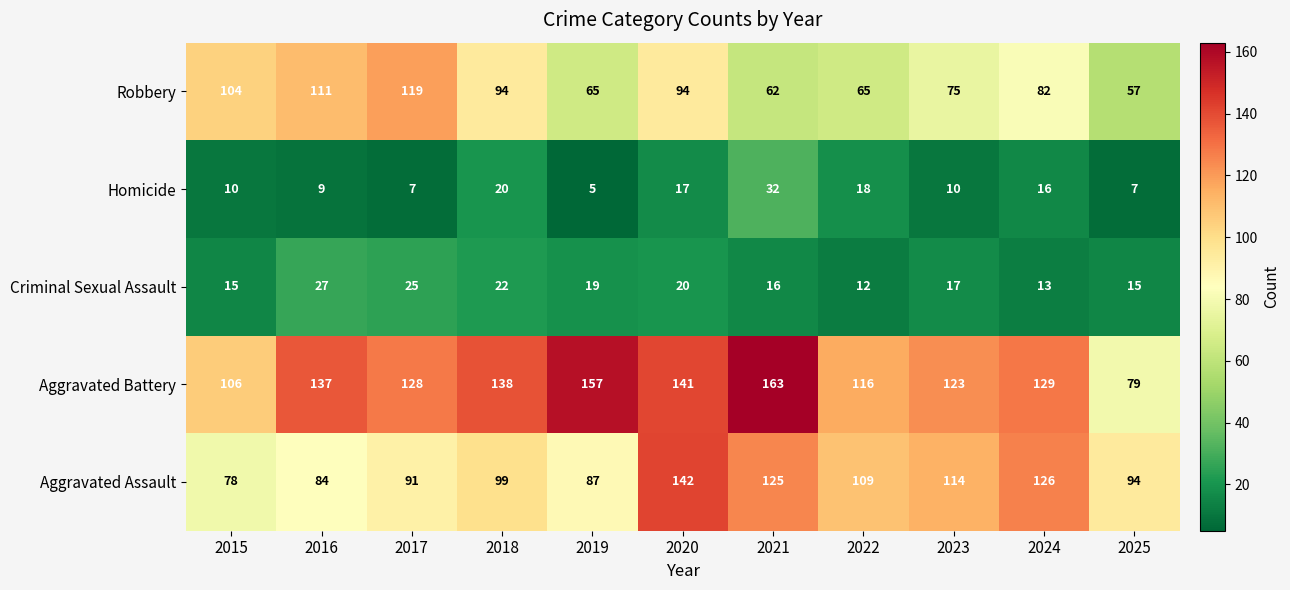

Which category has the lowest value in the Aggravated Assault series?

2015